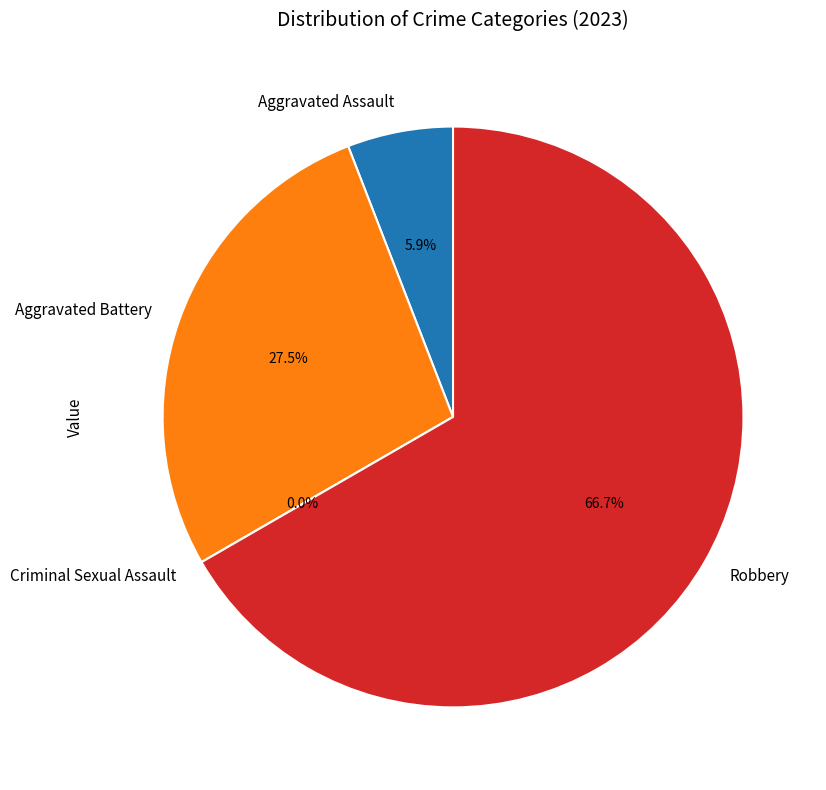

Does Robbery represent more than half of the total?

Yes